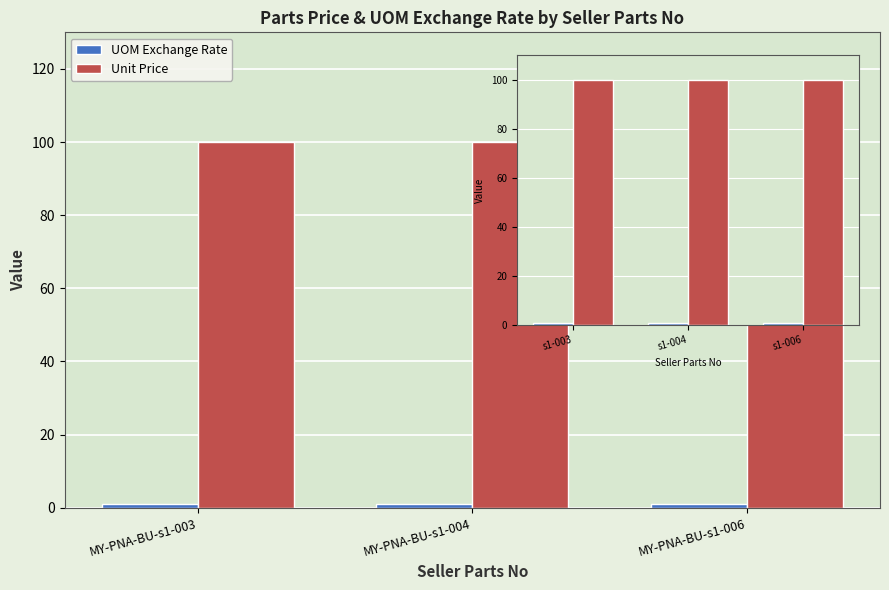

At how many categories does at least one series exceed 62?

3